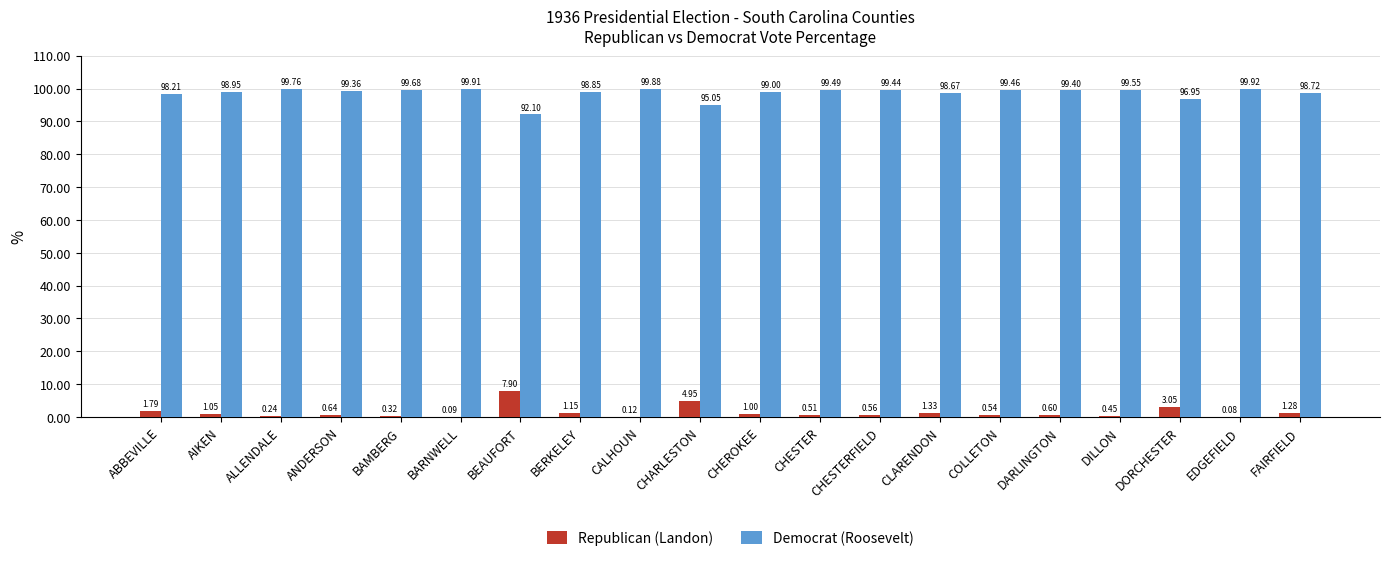

What is the sum of the Republican (Landon) values at CHEROKEE and CLARENDON?

2.3